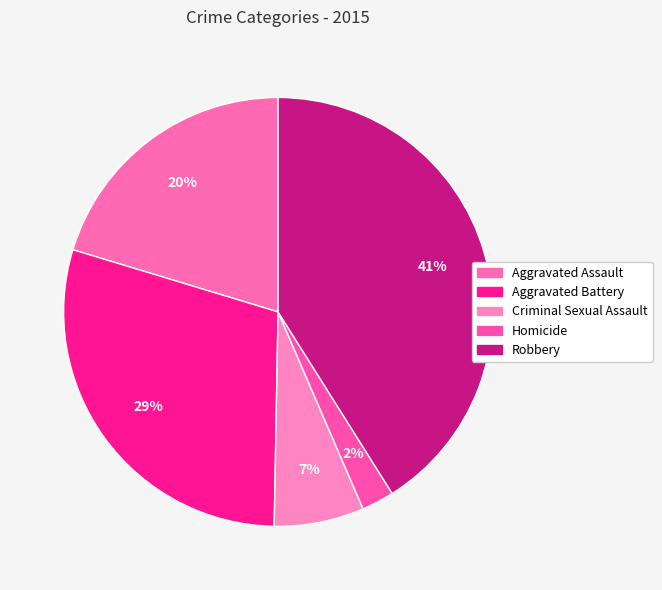

Rank the categories by value from lowest to highest.

Homicide, Criminal Sexual Assault, Aggravated Assault, Aggravated Battery, Robbery